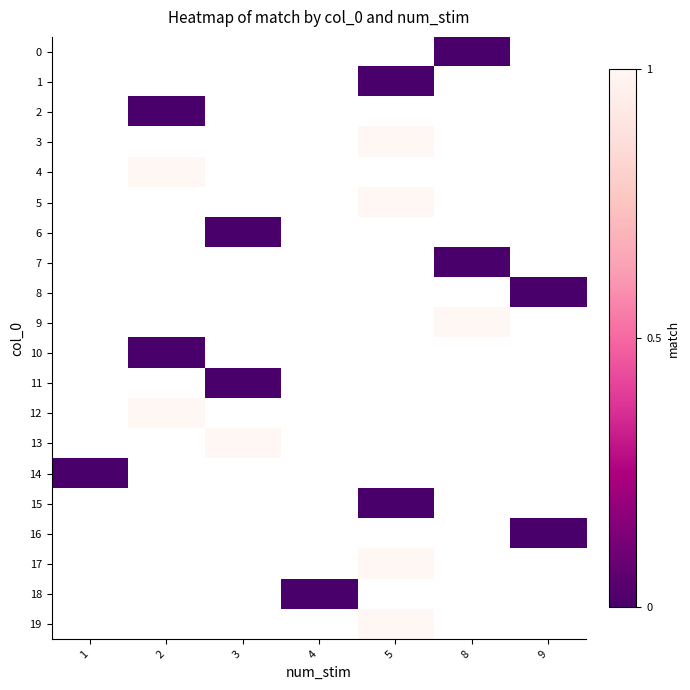

Which series has the widest spread of values?

14